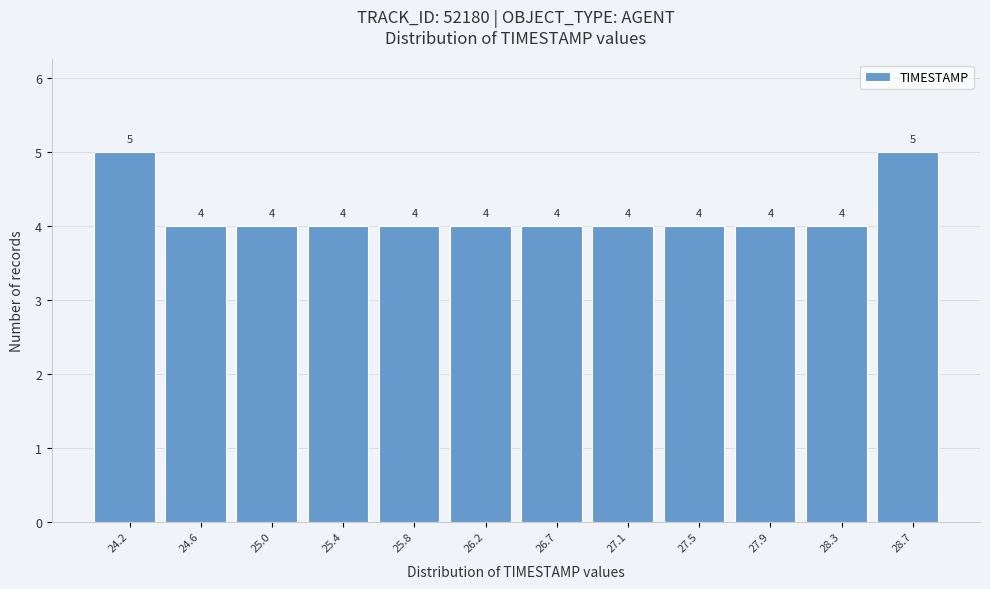

Reading left to right, list every bar in this chart as the range it spans on the x-axis followed by its height. The bar edges are not printed on the chart, so give them approximately, as read against the axis.

24.00 to 24.40: 5
24.40 to 24.80: 4
24.80 to 25.25: 4
25.25 to 25.65: 4
25.65 to 26.05: 4
26.05 to 26.45: 4
26.45 to 26.85: 4
26.85 to 27.25: 4
27.25 to 27.70: 4
27.70 to 28.10: 4
28.10 to 28.50: 4
28.50 to 28.90: 5